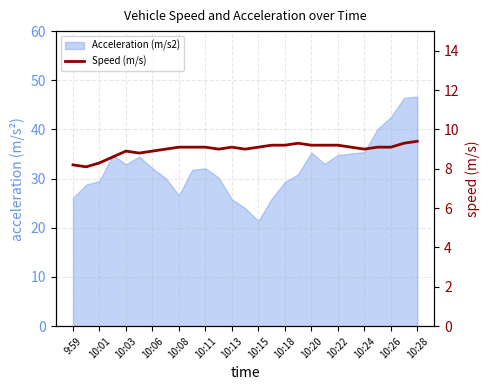

What value does the data have at 10:15?

9.1